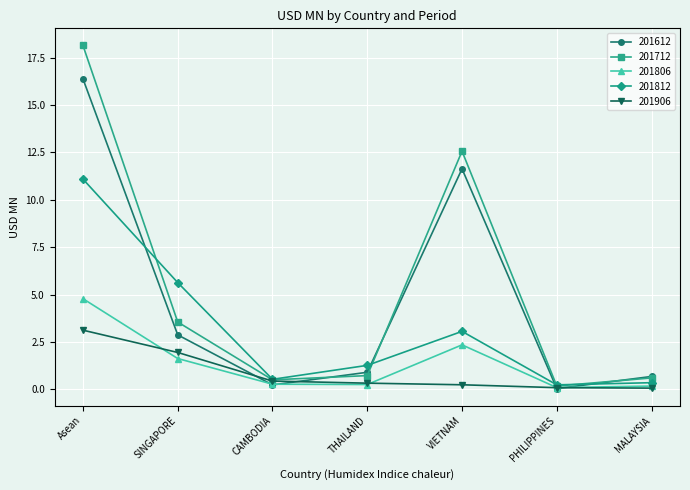

What is the sum of the 201612 values at PHILIPPINES and THAILAND?

0.9